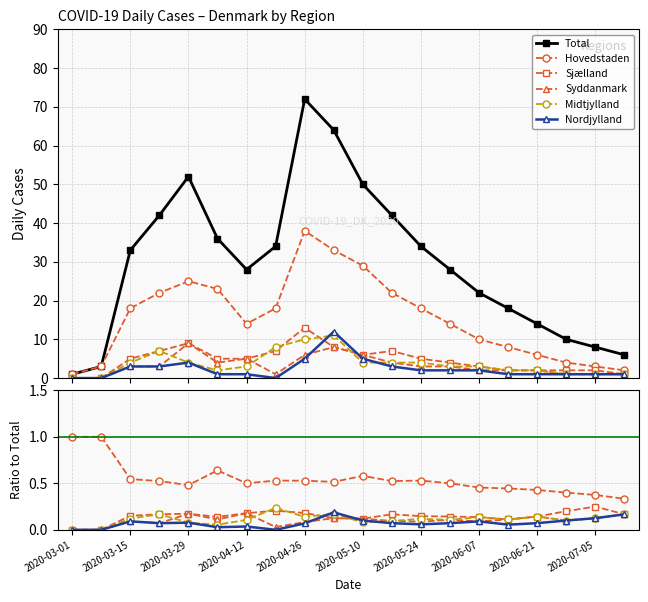

What is the average value of the Syddanmark series?

0.1